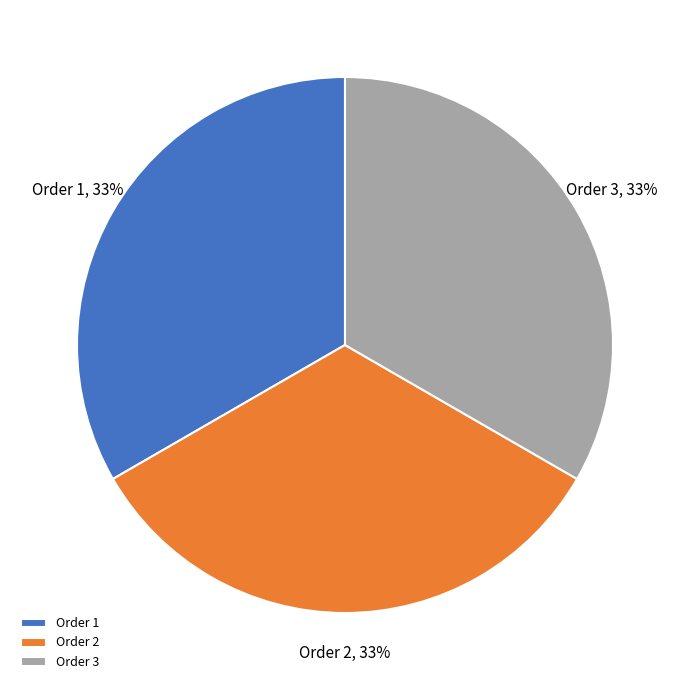

Is there a majority slice in this chart?

No